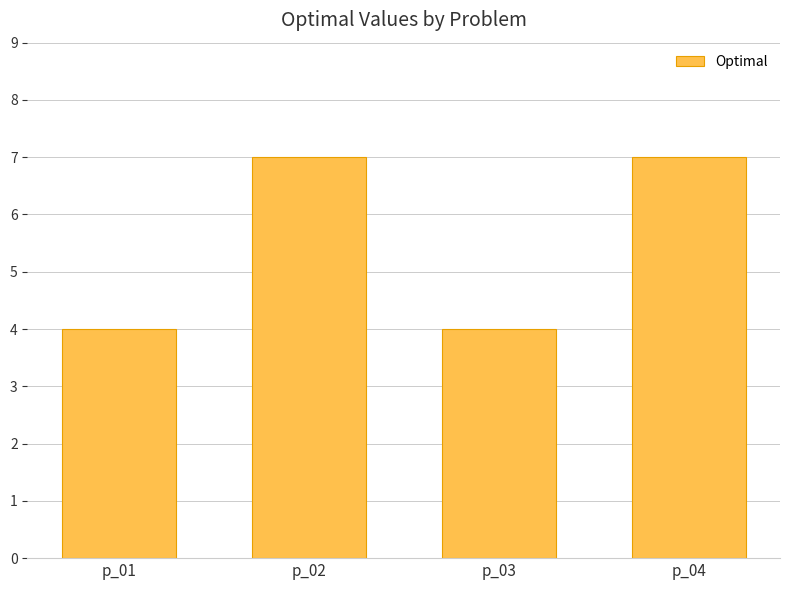

What value does the data have at p_03?

4